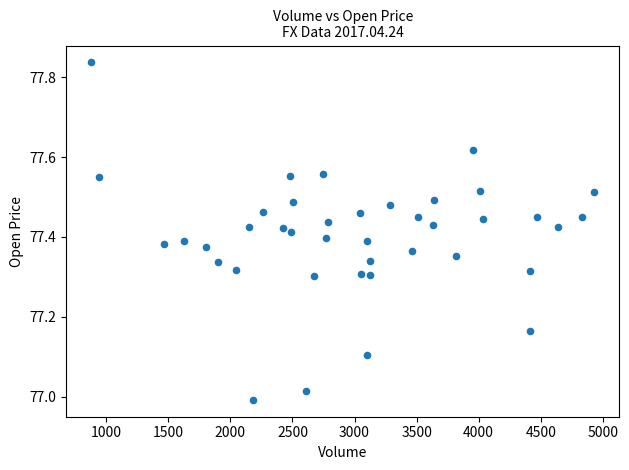

What is the range of Y values (max minus min)?

0.8